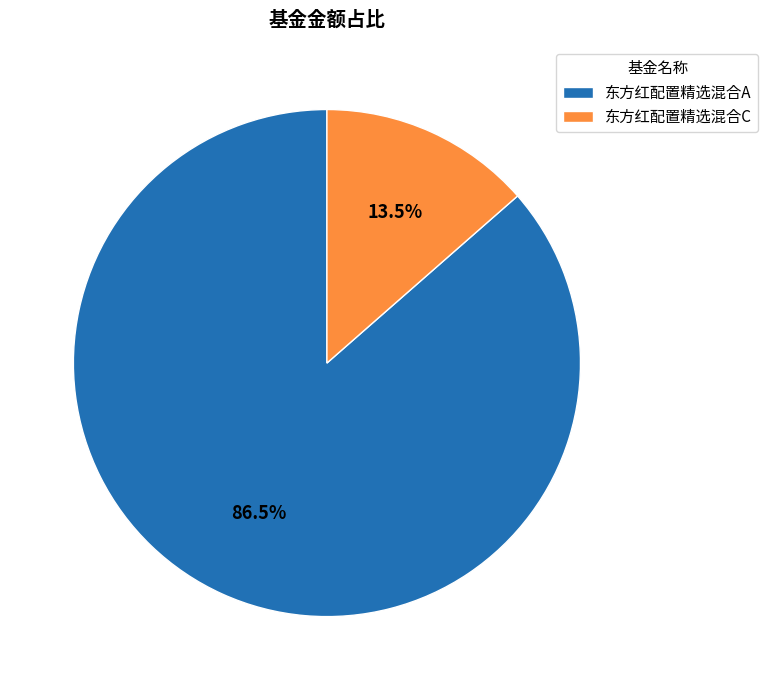

Does any single category account for the majority?

Yes